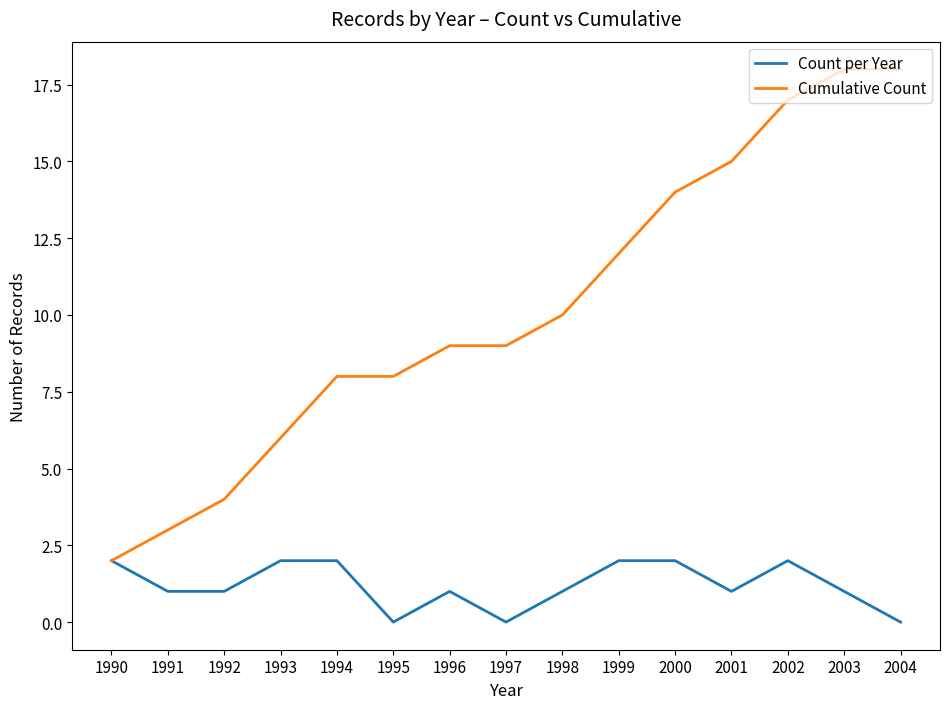

Rank the series at 2002 from lowest to highest value.

Count per Year, Cumulative Count